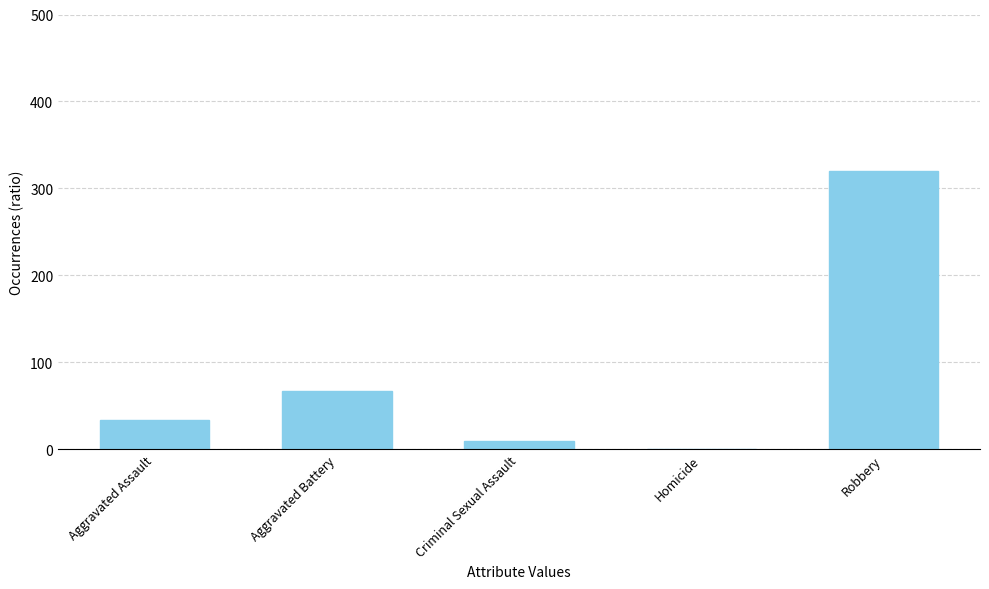

True or false: the data shows 0 at Homicide.

True